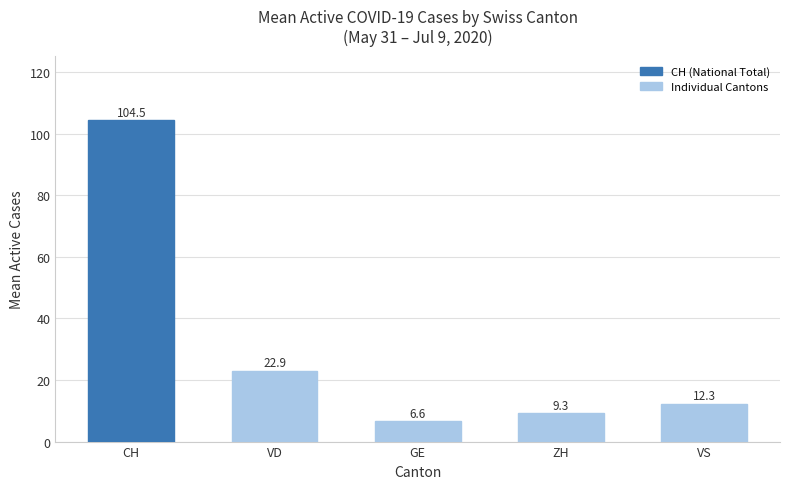

What is the difference between the values at CH and VS?

92.2